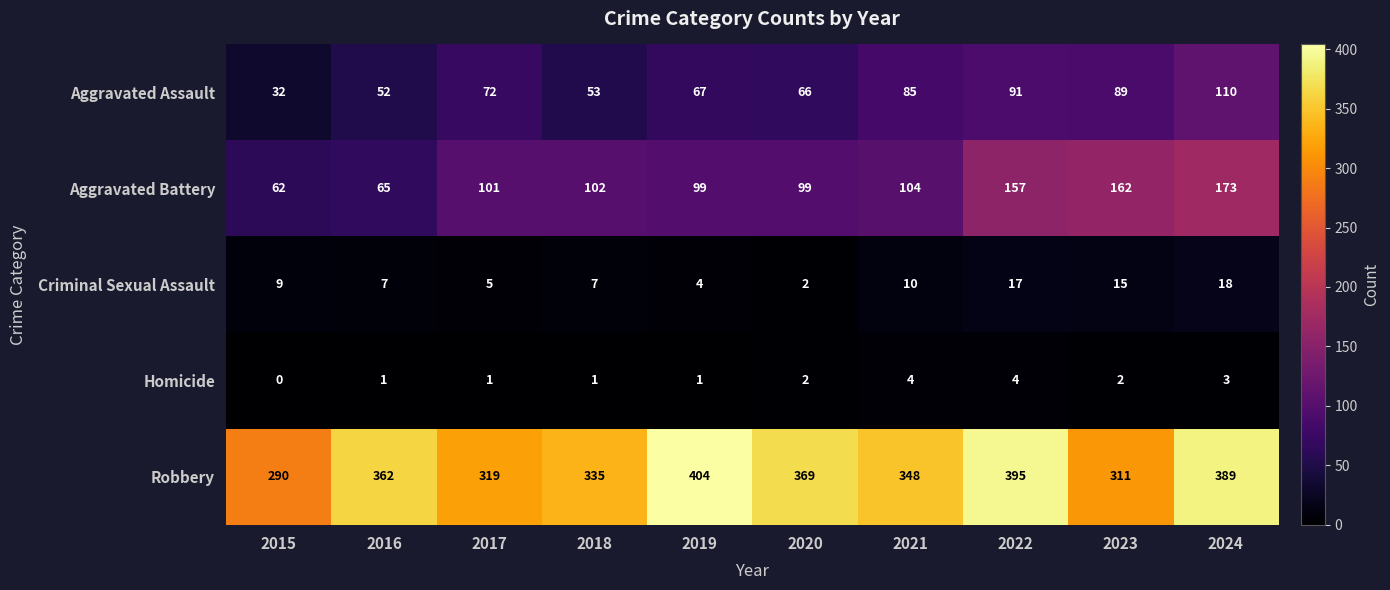

What is the spread (max minus min) of values at 2016?

361